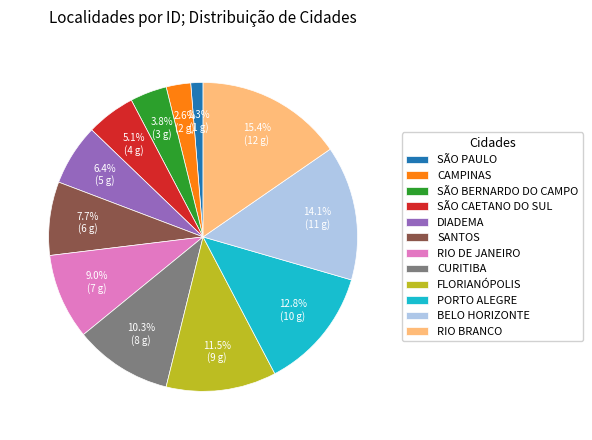

To the nearest percent, what percentage of the pie is CAMPINAS?

3%